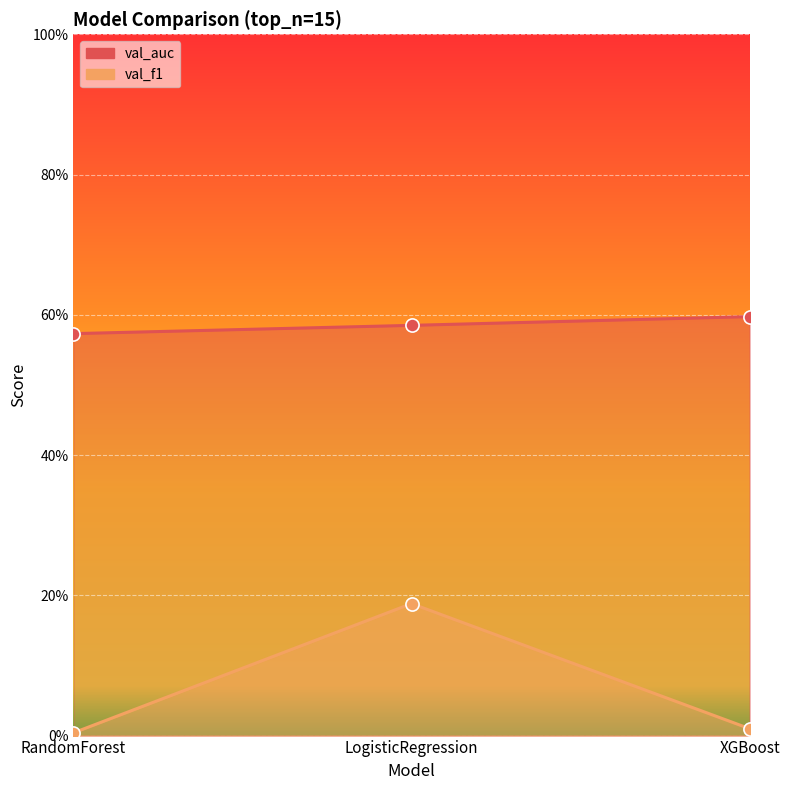

Is the value of val_auc at LogisticRegression greater than the value of val_f1 at RandomForest?

Yes